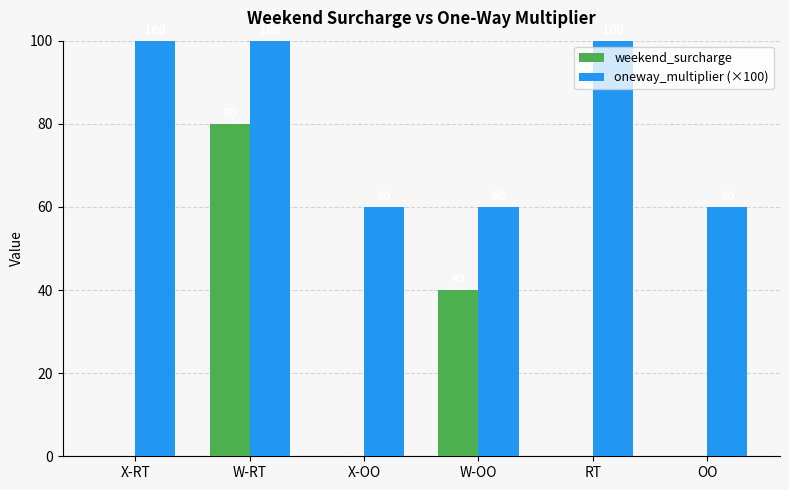

At which label does weekend_surcharge reach its peak?

W-RT